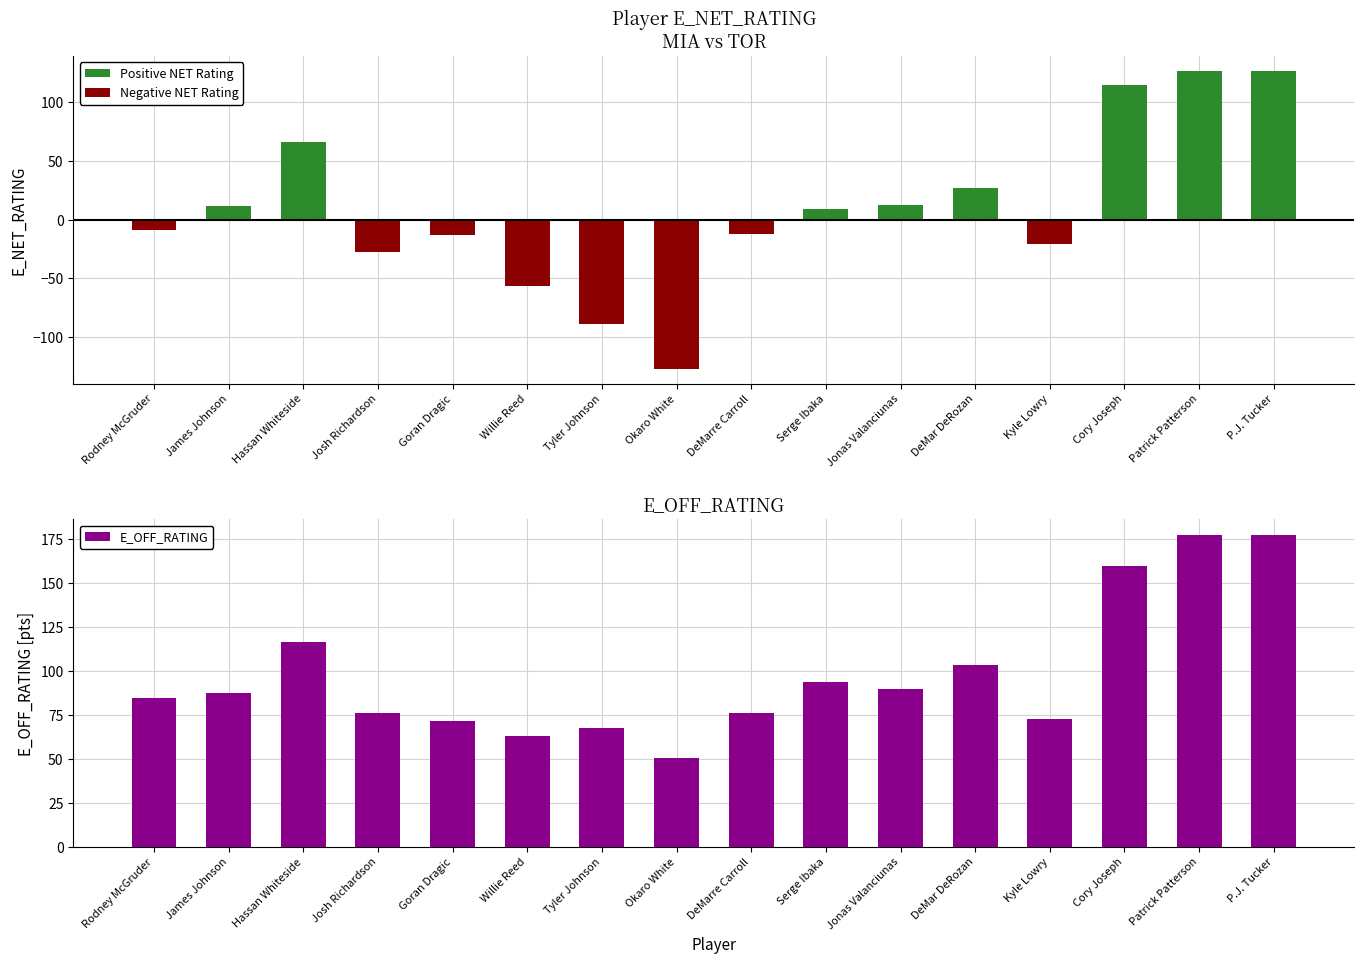

At Serge Ibaka, list the series in order from smallest to largest.

Negative NET Rating, Positive NET Rating, E_OFF_RATING